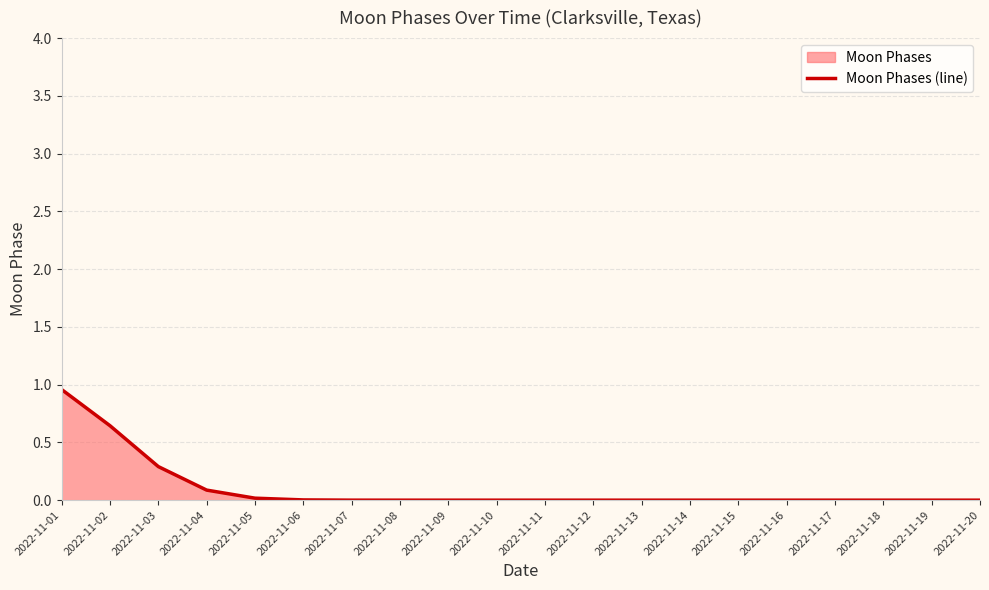

What is the average value?

0.1